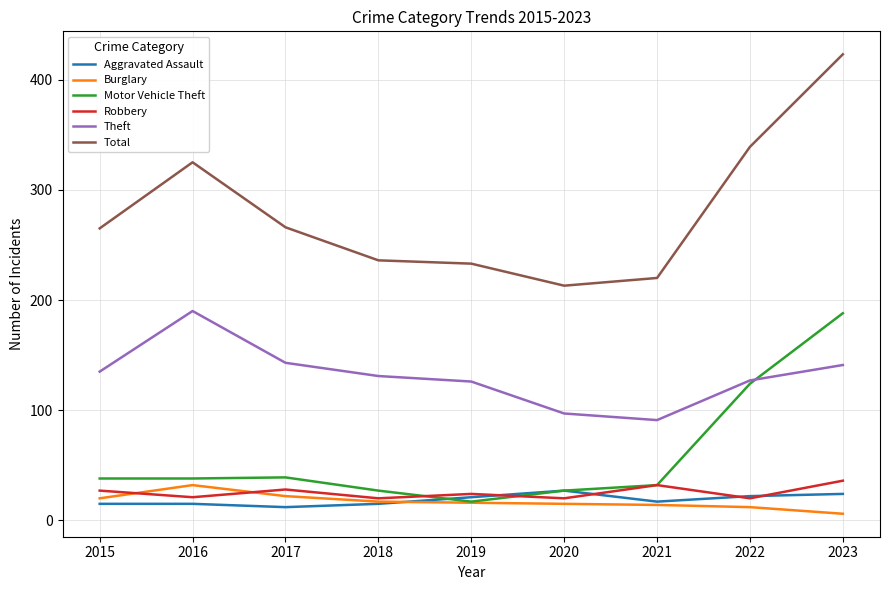

What are all the series names shown in the legend?

Aggravated Assault, Burglary, Motor Vehicle Theft, Robbery, Theft, Total